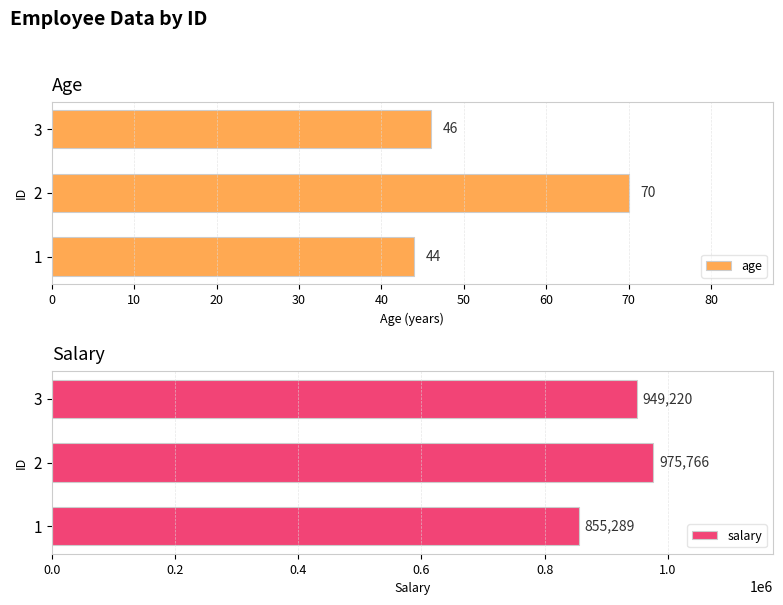

The age series shows 46 at 3. True or false?

True